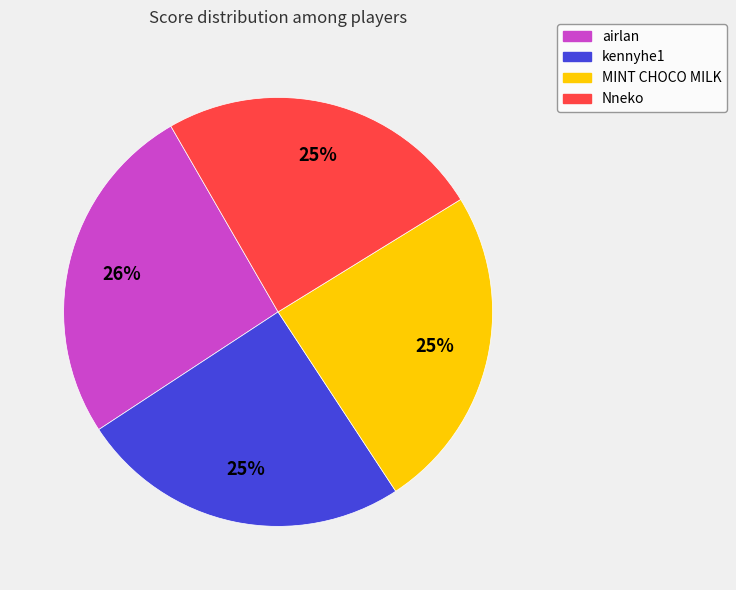

Is there a majority slice in this chart?

No